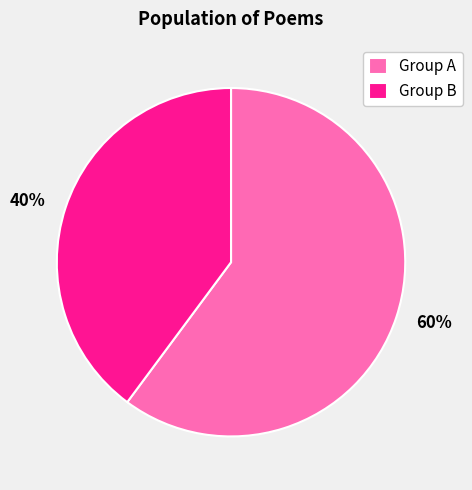

What is the ratio of the value at Group A to the value at Group B?

1.5